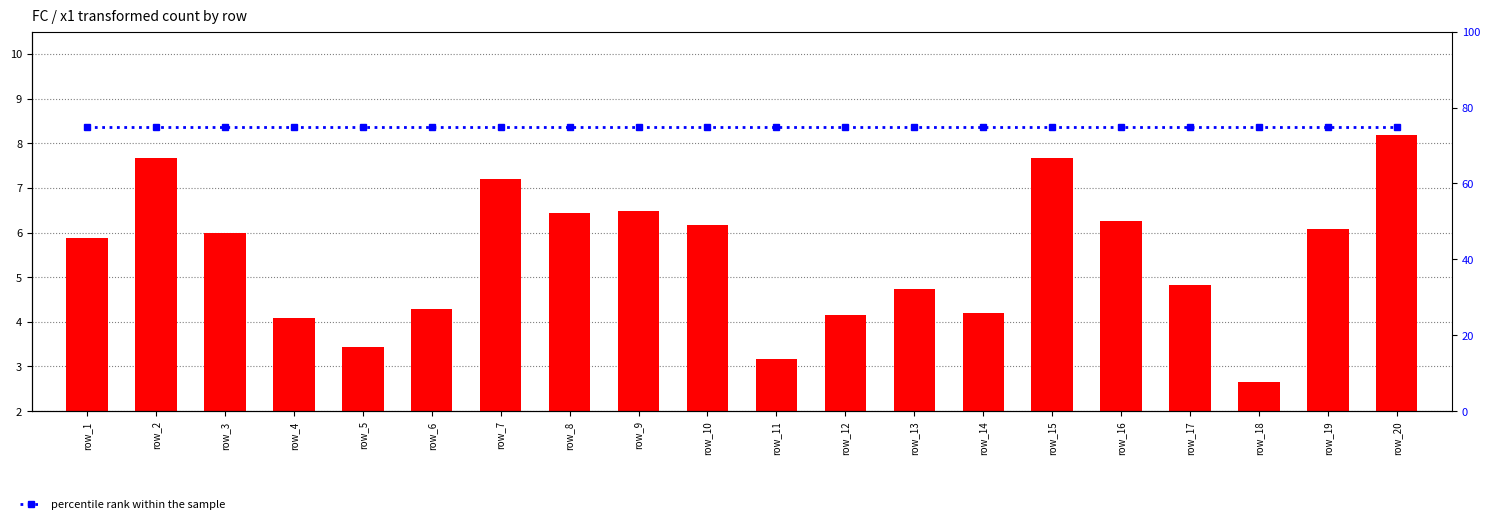

Reading left to right, extract all data points from this chart.

transformed count: 5.9	7.7	6.0	4.1	3.4	4.3	7.2	6.4	6.5	6.2	3.2	4.2	4.7	4.2	7.7	6.3	4.8	2.6	6.1	8.2
percentile rank within the sample: 75.0	75.0	75.0	75.0	75.0	75.0	75.0	75.0	75.0	75.0	75.0	75.0	75.0	75.0	75.0	75.0	75.0	75.0	75.0	75.0